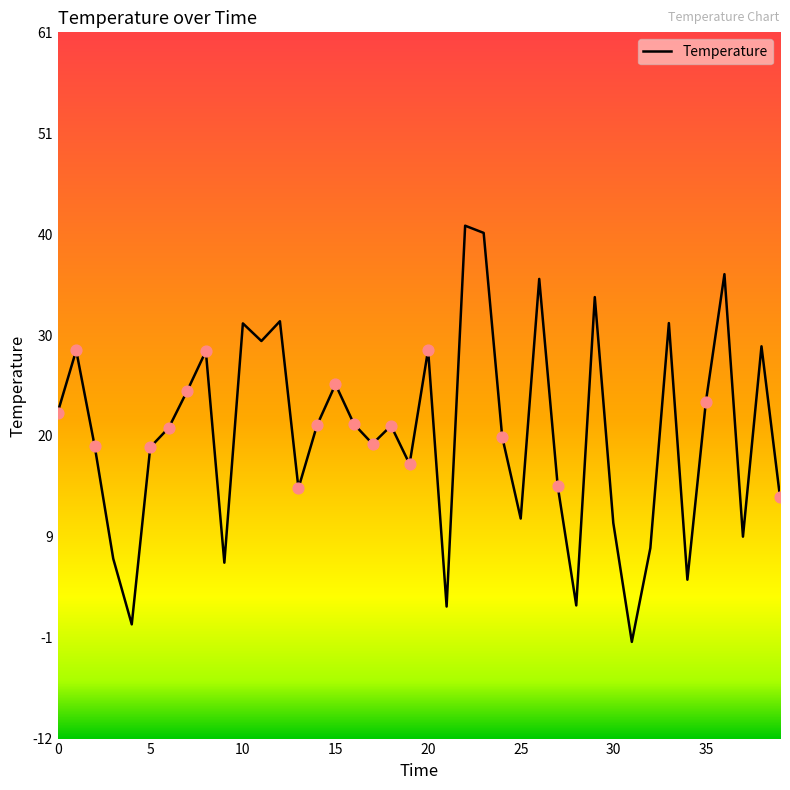

What is the smallest value displayed?

-1.8